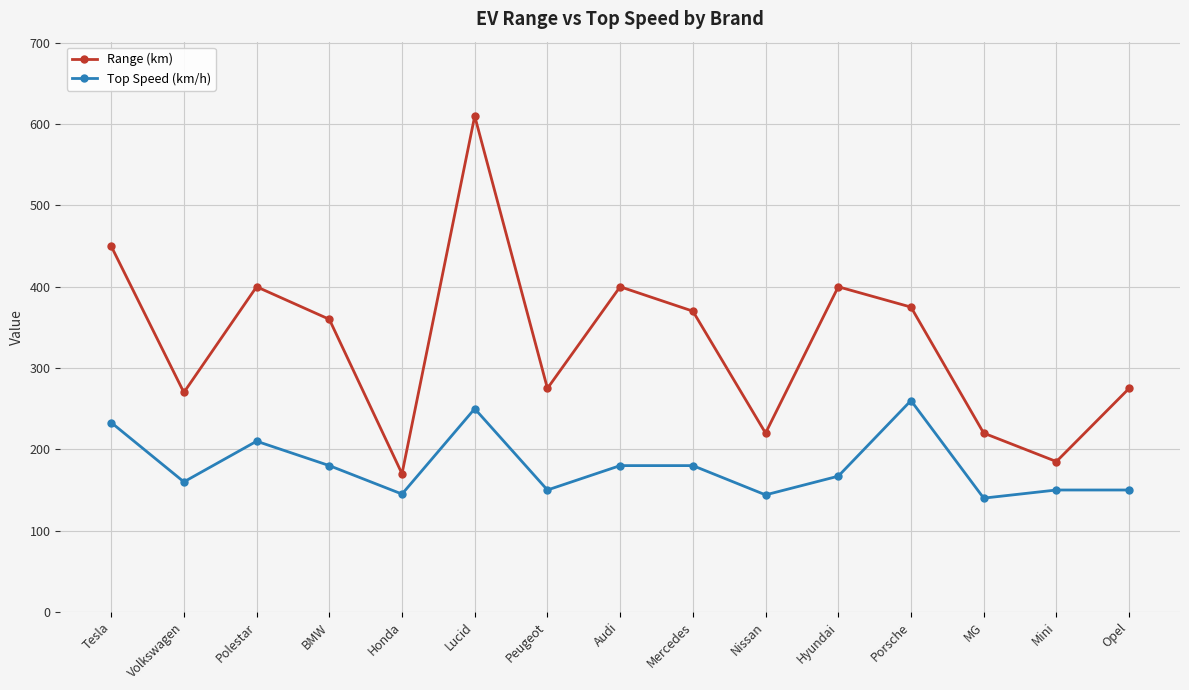

True or false: Range (km) and Top Speed (km/h) intersect in this chart.

False